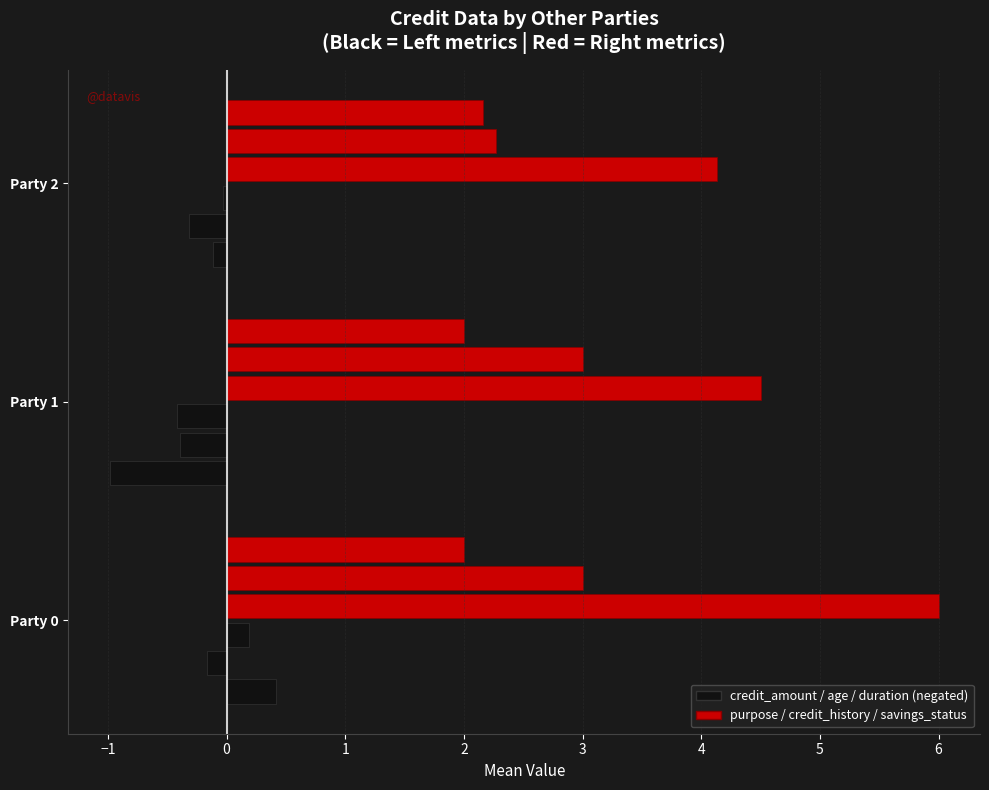

How many data points in credit_amount are less than 0?

2